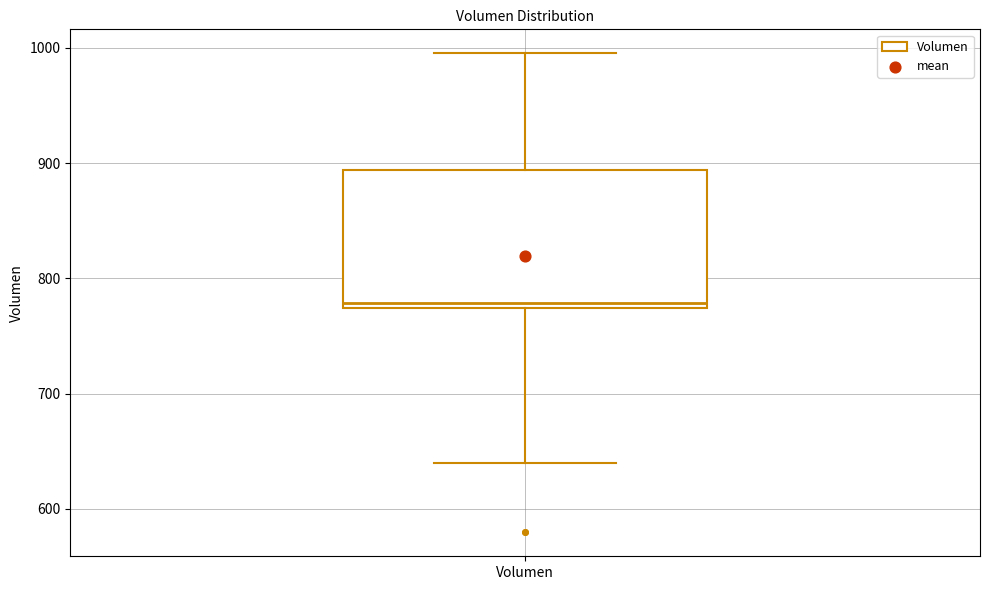

Where is the lower edge of the box for Volumen on the y-axis? The values are not printed on the chart, so give them approximately, as read against the axis.

770